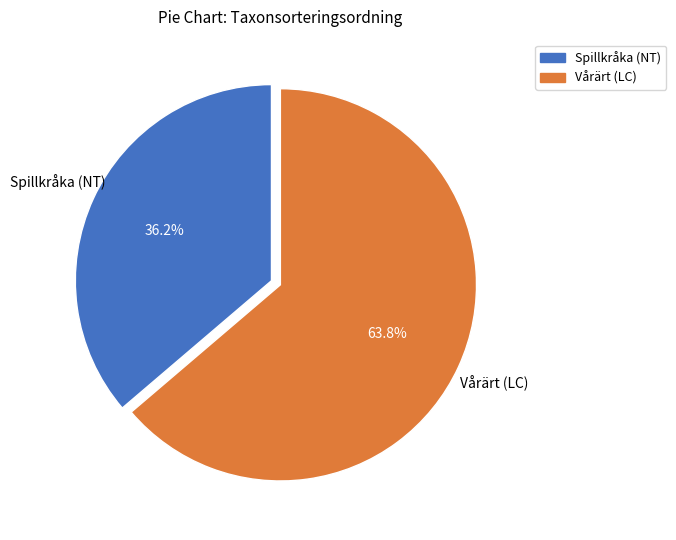

Rank the categories by value from lowest to highest.

Spillkråka (NT), Vårärt (LC)